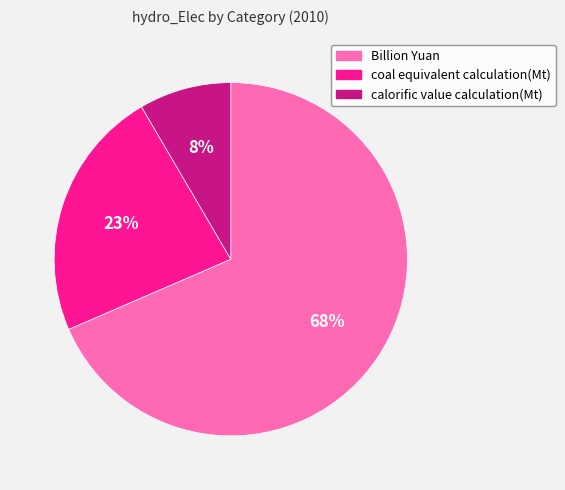

How many slices are in this pie chart?

3